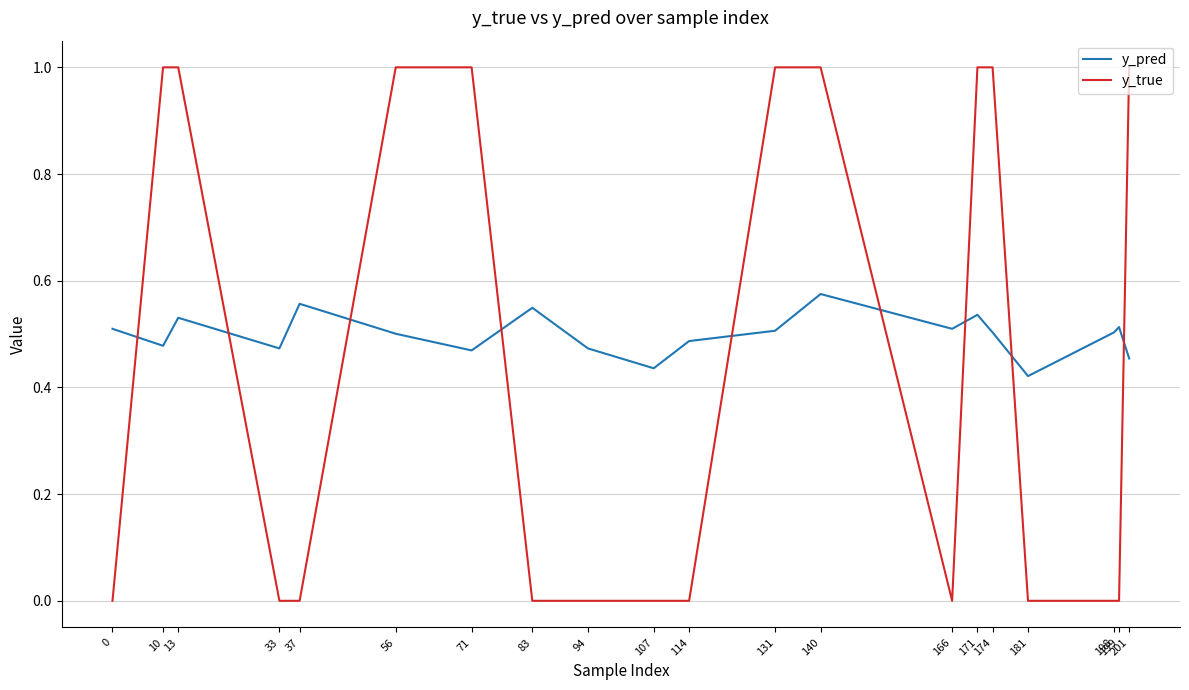

The value of y_true at 131 is 0.6. True or false?

False